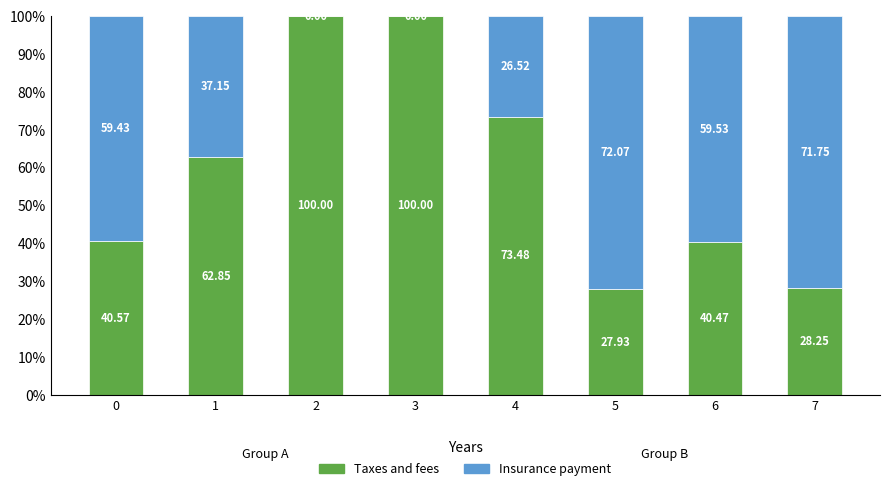

What is the total value across all series at 1?

100.0